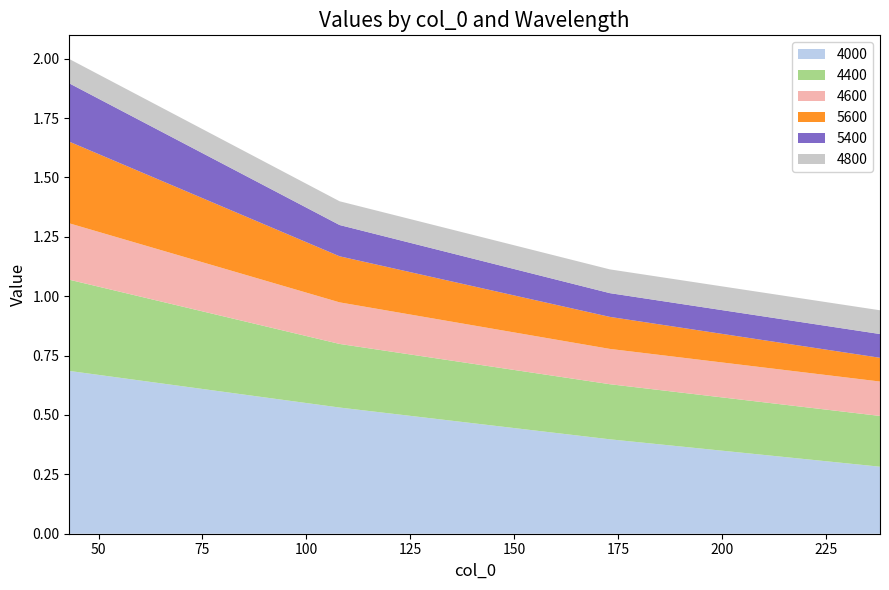

Reading left to right, transcribe all the data shown in this chart.

4000: 0.7	0.5	0.4	0.3
4400: 0.4	0.3	0.2	0.2
4600: 0.2	0.2	0.1	0.1
5600: 0.3	0.2	0.1	0.1
5400: 0.2	0.1	0.1	0.1
4800: 0.1	0.1	0.1	0.1